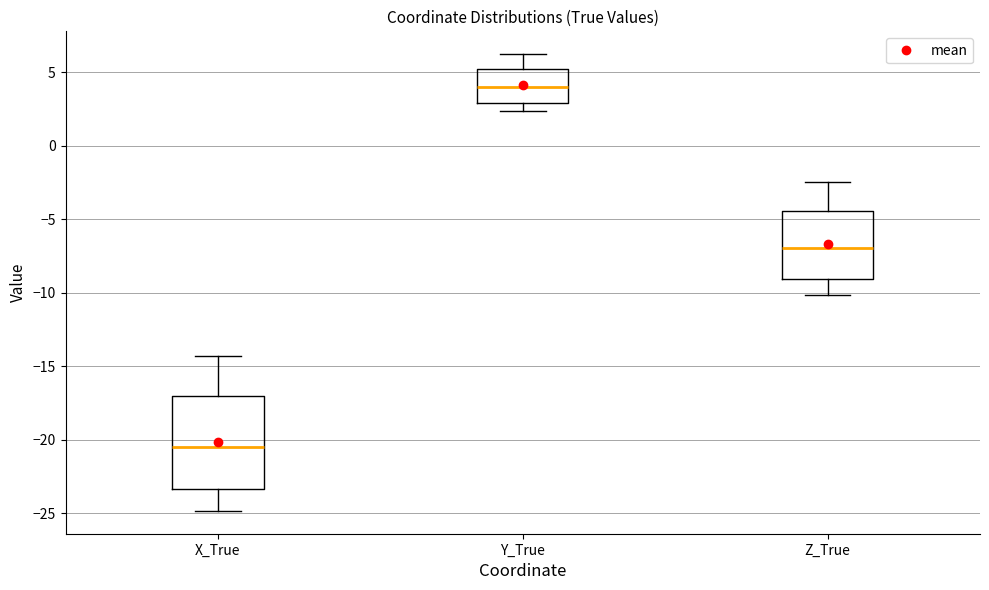

Reading left to right, transcribe this box plot: for each box, give where its median line is, the range the box spans, and where its two whiskers end, as read against the y-axis. The values are not printed on the chart, so give them approximately, as read against the axis.

X_True: median -20.5, box -23.5 to -17.0, whiskers -25.0 to -14.5
Y_True: median 4.0, box 3.0 to 5.5, whiskers 2.5 to 6.0
Z_True: median -7.0, box -9.0 to -4.5, whiskers -10.0 to -2.5